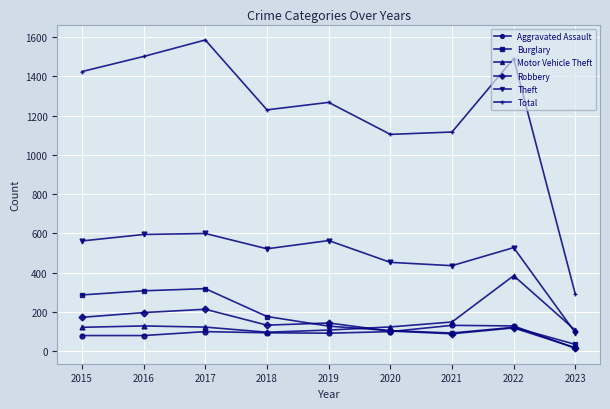

What value does the Total series have at 2019?

1267